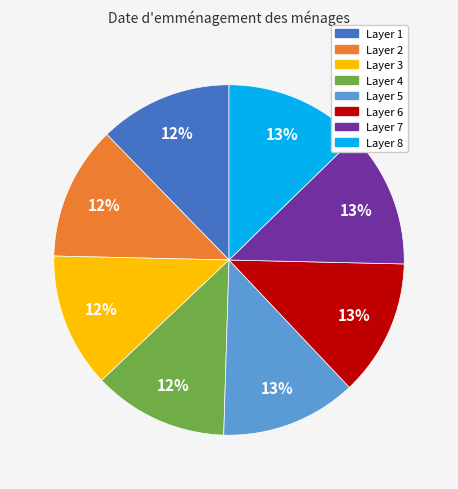

Is there any slice that represents more than half of the pie?

No